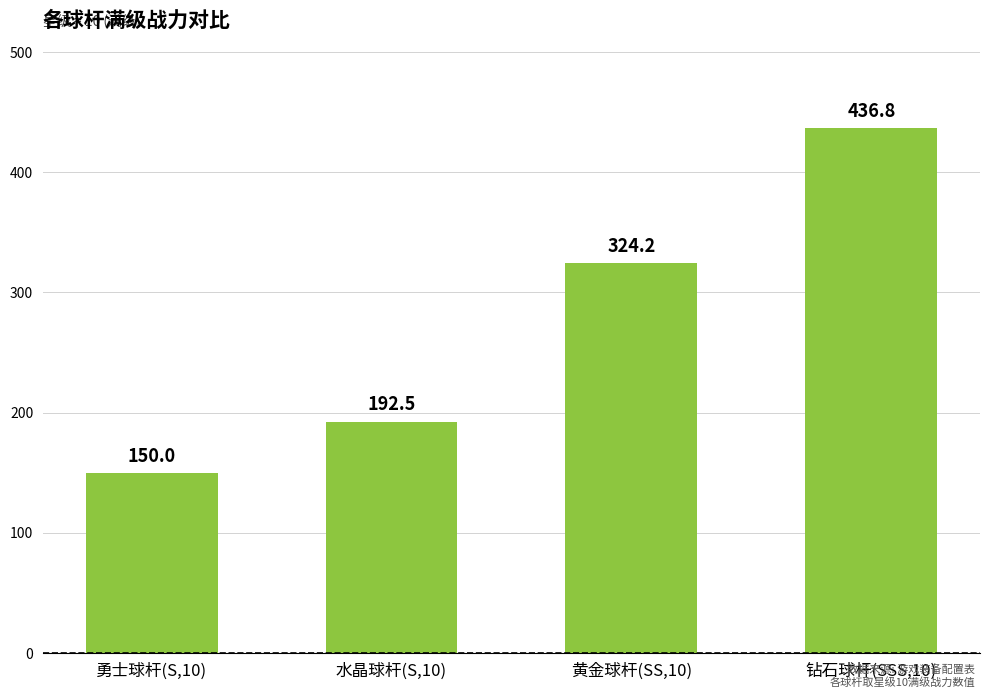

Which category has the highest value across all series?

钻石球杆(SSS,10)